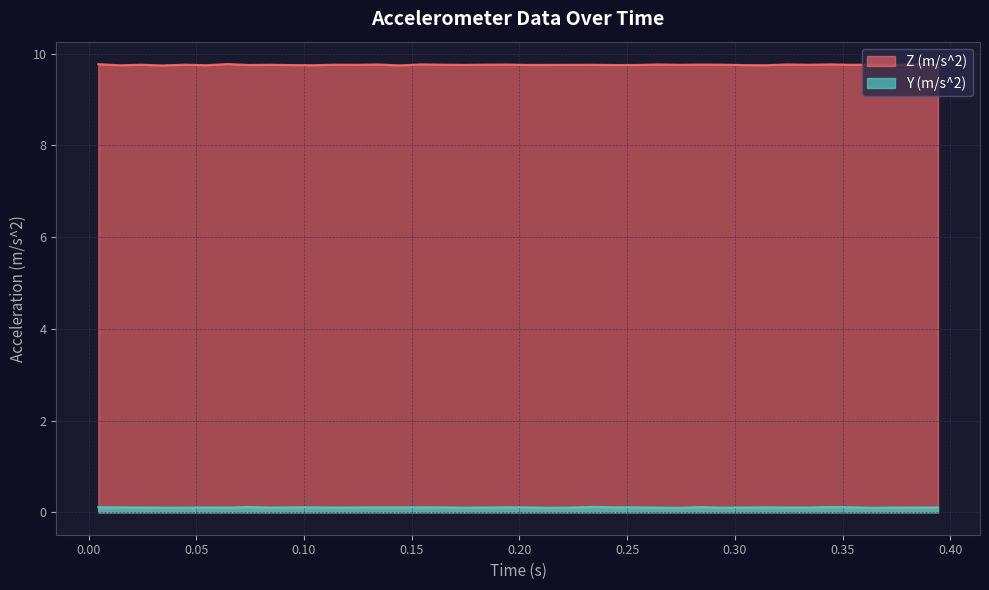

How many lines are shown in the chart?

2